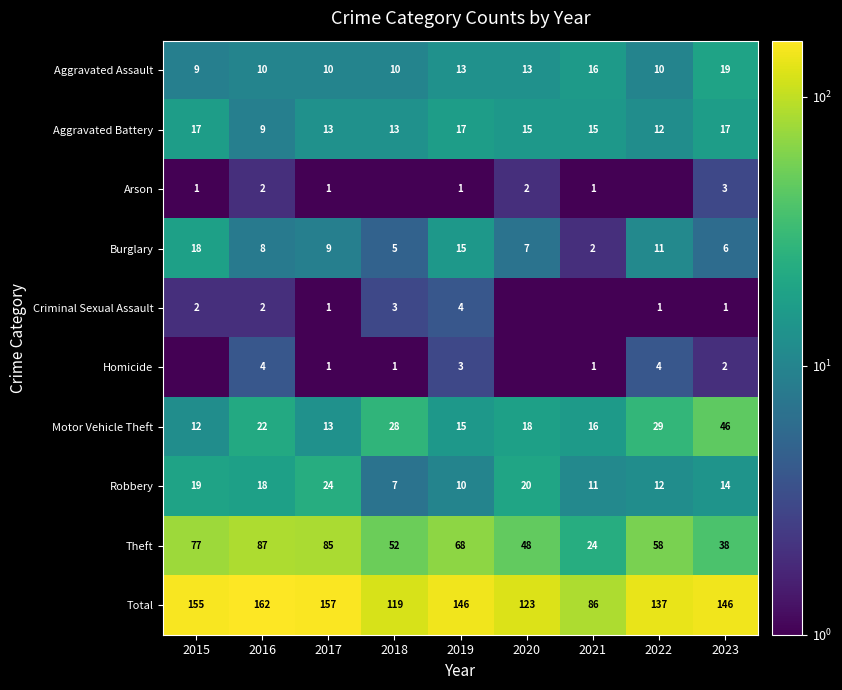

Rank the categories by Theft value from highest to lowest.

2016, 2017, 2015, 2019, 2022, 2018, 2020, 2023, 2021